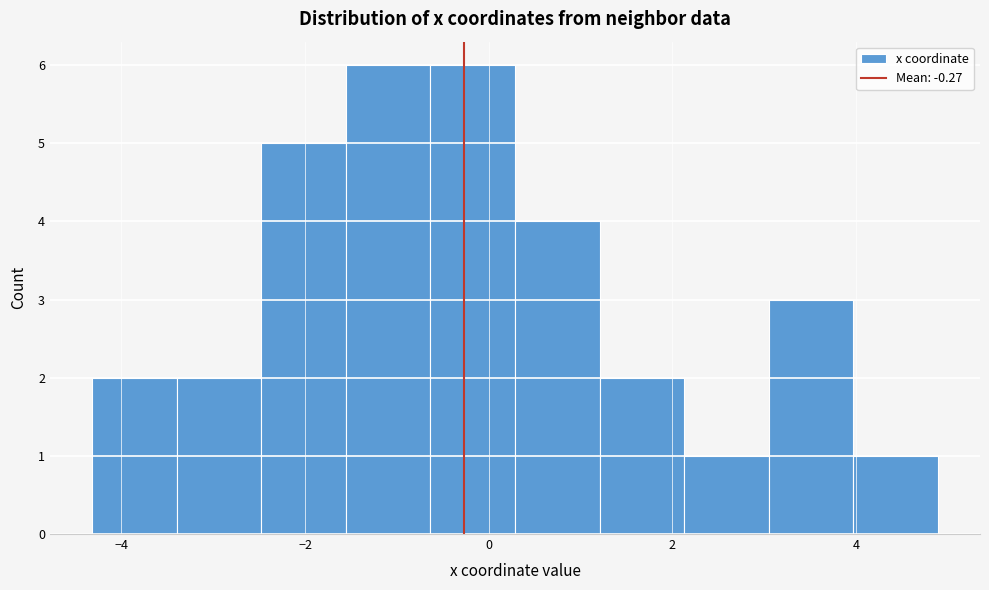

Reading left to right, transcribe this chart: for each bar, give the range it covers on the x-axis and its height. Neither the bar edges nor the heights are printed on the chart, so give them approximately, as read against the axes.

-4.4 to -3.4: 2
-3.4 to -2.4: 2
-2.4 to -1.6: 5
-1.6 to -0.6: 6
-0.6 to 0.2: 6
0.2 to 1.2: 4
1.2 to 2.2: 2
2.2 to 3.0: 1
3.0 to 4.0: 3
4.0 to 4.8: 1